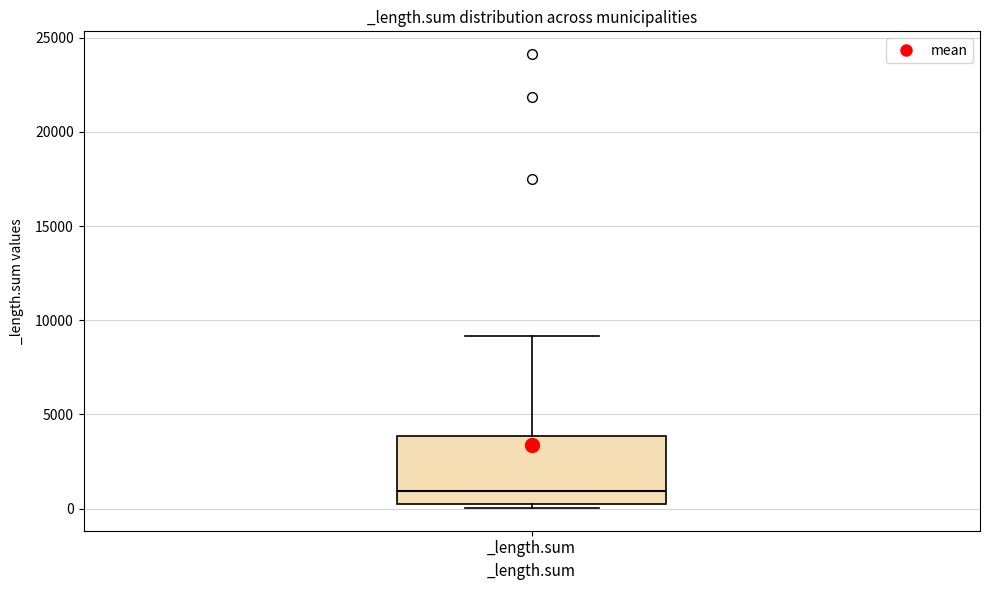

Transcribe this box plot: give where the median line is, the range the box spans, and where the two whiskers end, as read against the y-axis. The values are not printed on the chart, so give them approximately, as read against the axis.

median 1000, box 0 to 4000, whiskers 0 (just below the box's lower edge) to 9000